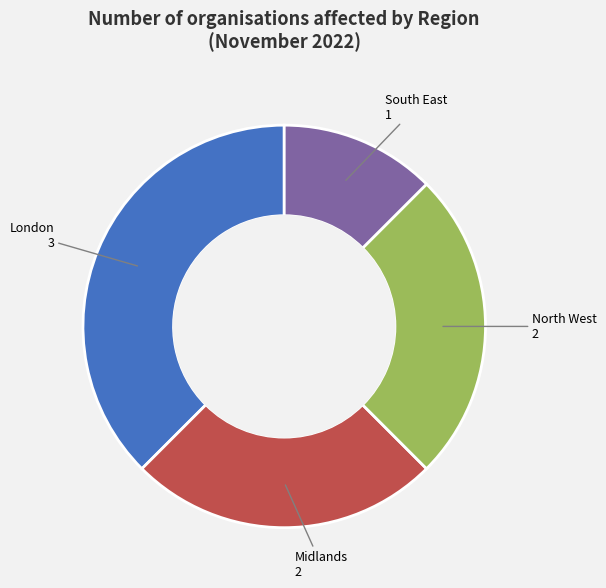

Is there any slice that represents more than half of the pie?

No